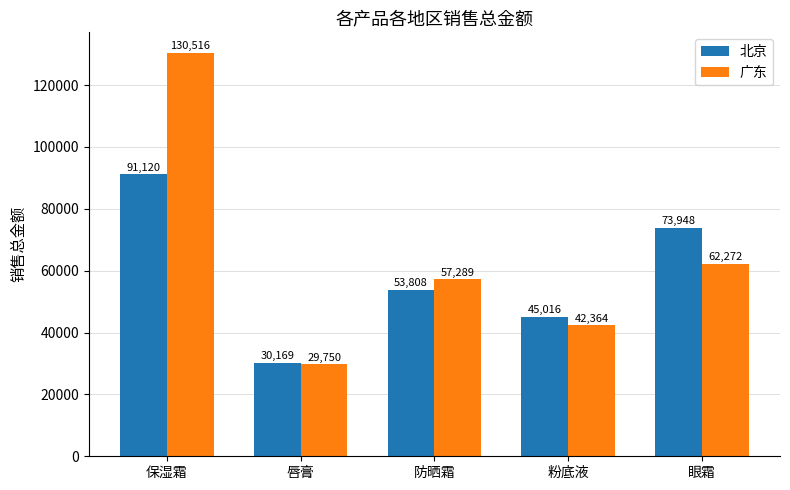

Is the value of 广东 at 防晒霜 greater than the value of 北京 at 粉底液?

Yes